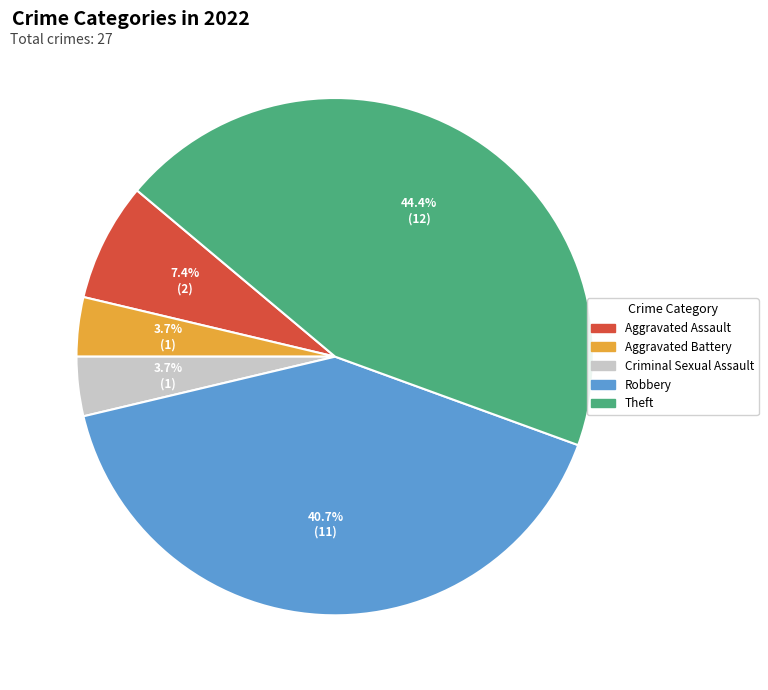

Is there a majority slice in this chart?

No